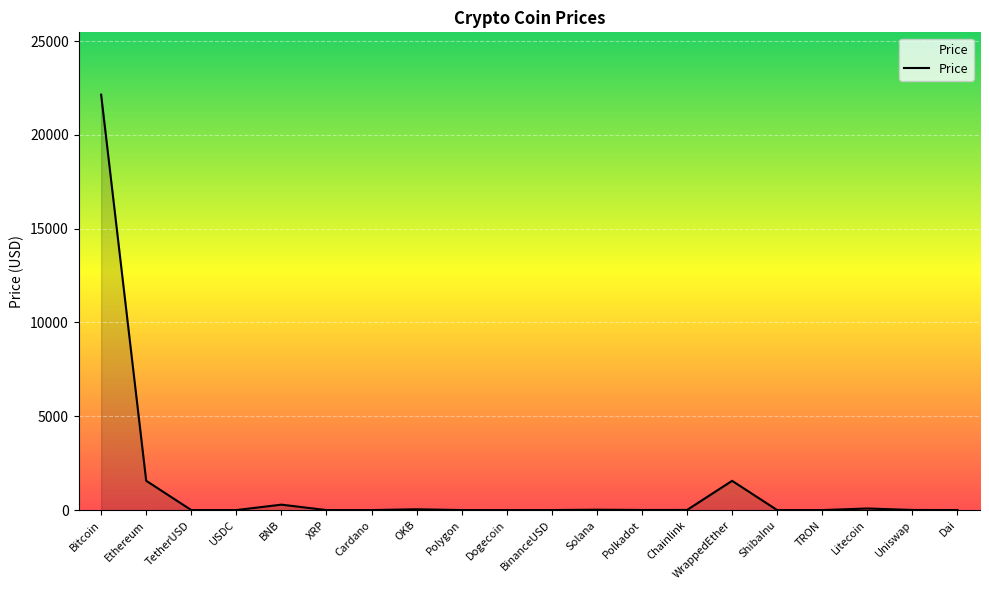

Which has a higher value, Bitcoin or Ethereum?

Bitcoin